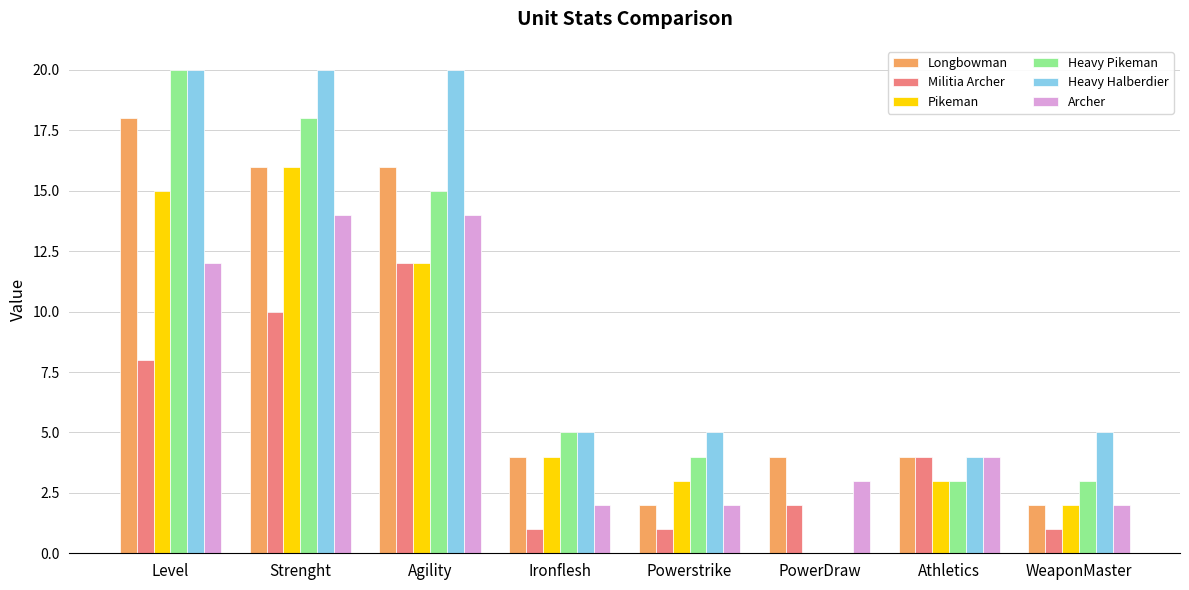

How many groups of bars are there?

8